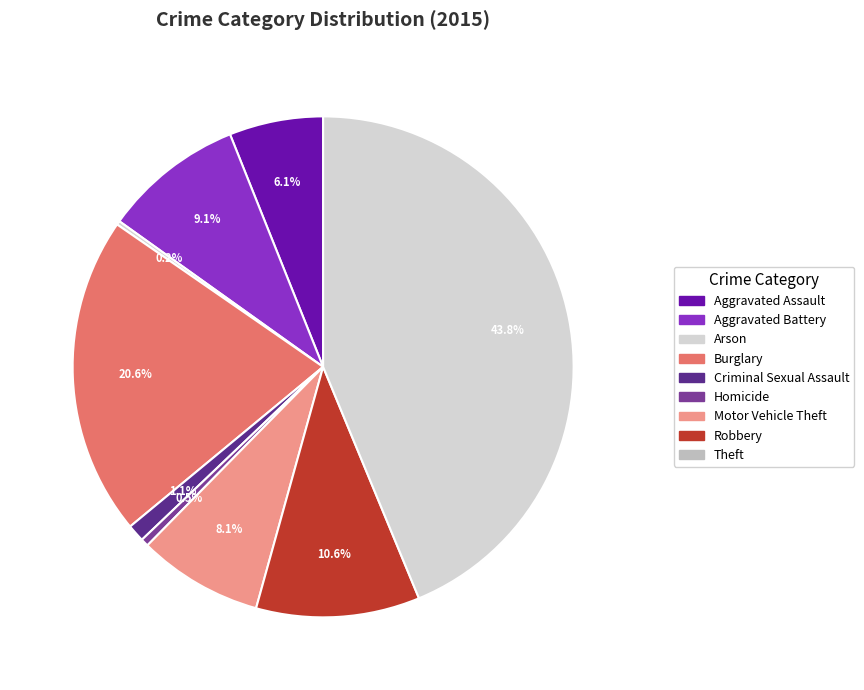

To the nearest percent, what is the difference between the largest and smallest slice percentages?

44%